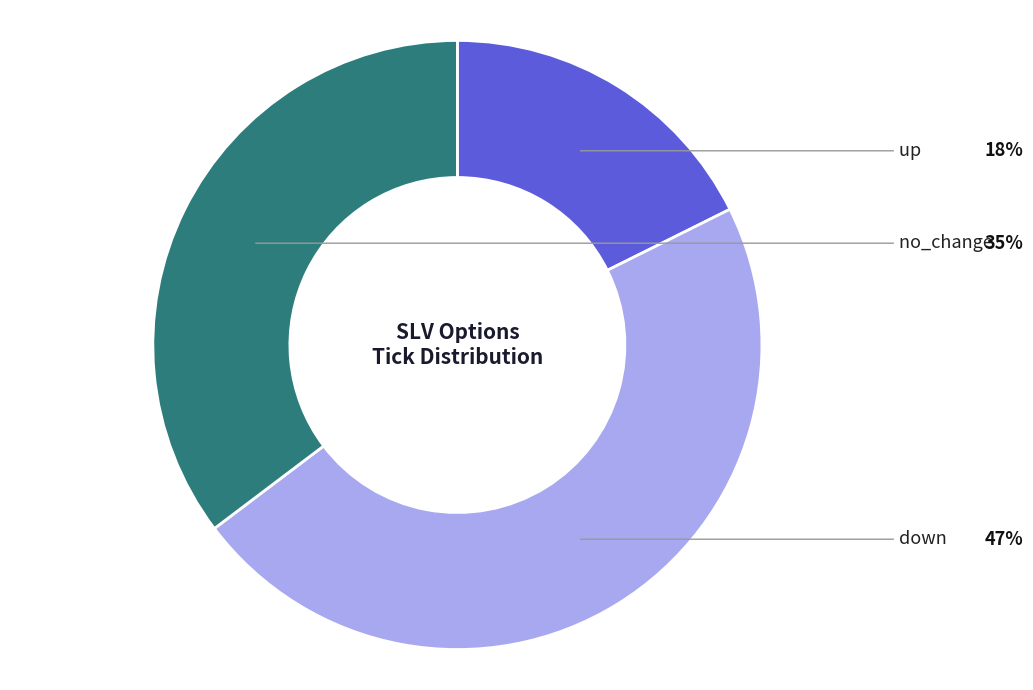

Is there a majority slice in this chart?

No